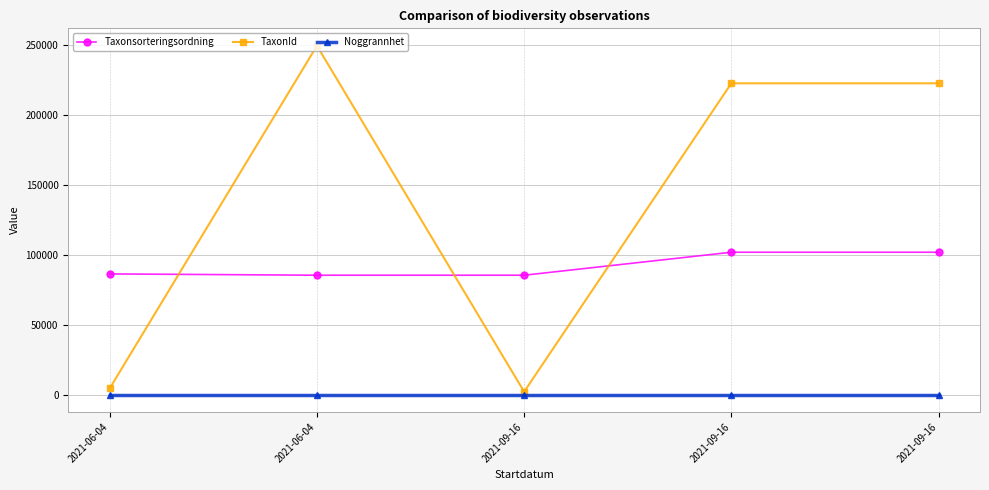

True or false: Taxonsorteringsordning and Noggrannhet cross at least once.

False